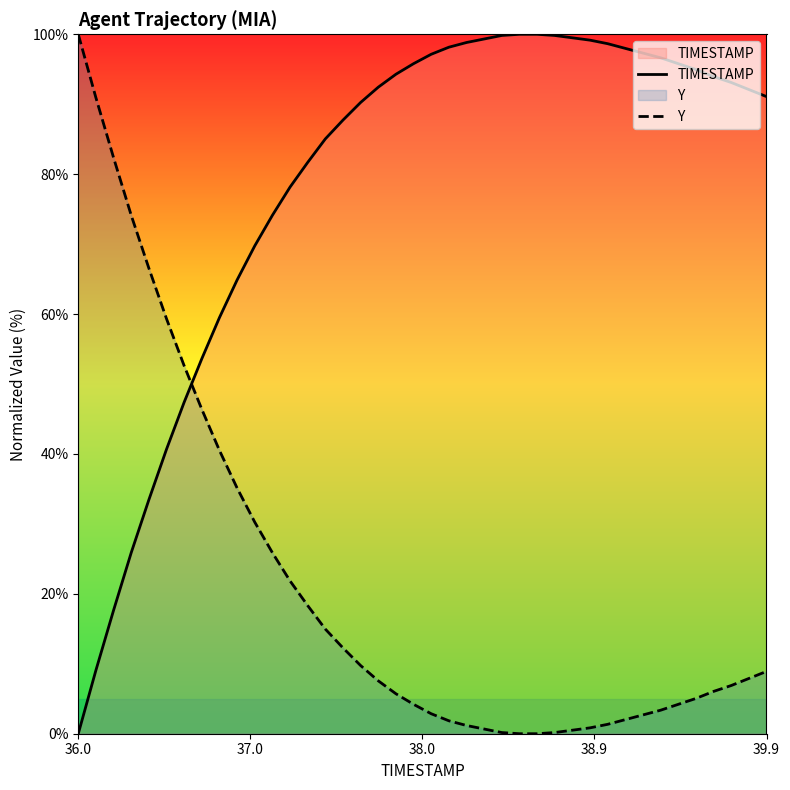

List the series in order of their overall mean, lowest first.

Y, TIMESTAMP